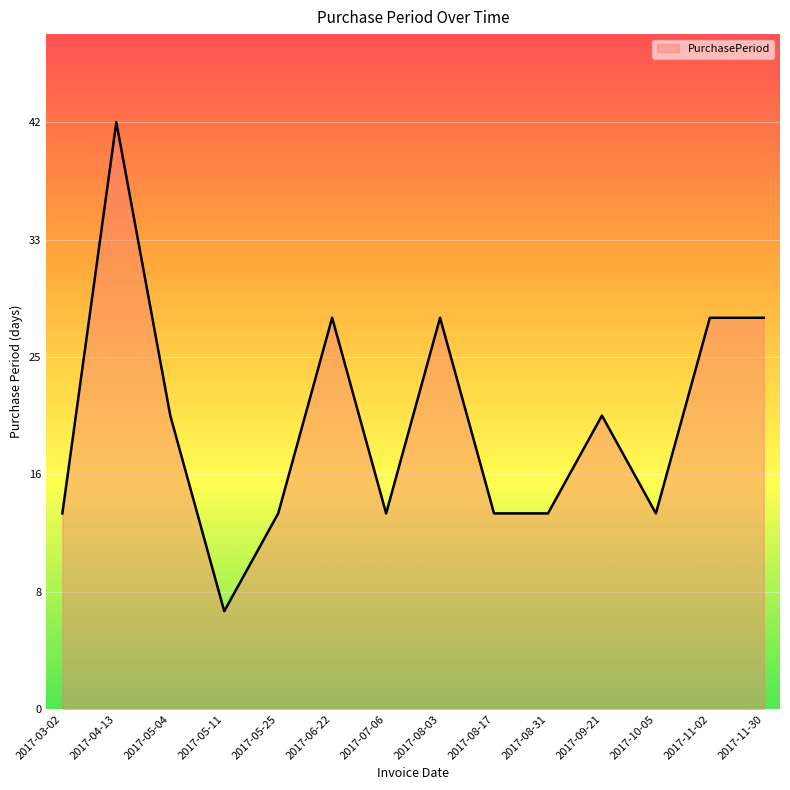

At which category does the data reach its first local valley?

2017-05-11